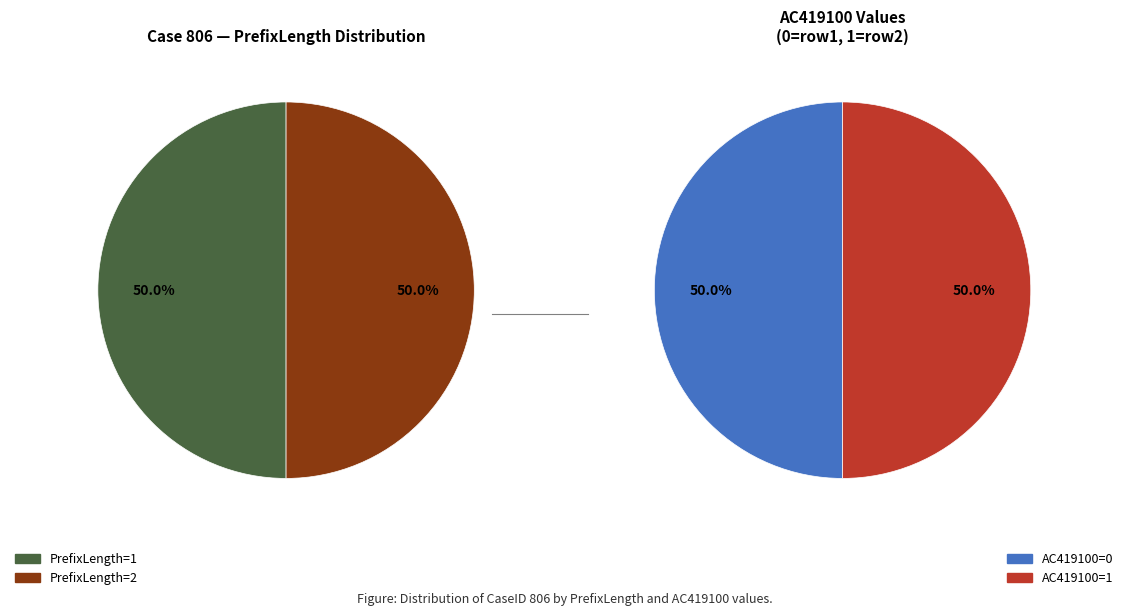

Is it true that 1 is 1% of the pie?

False